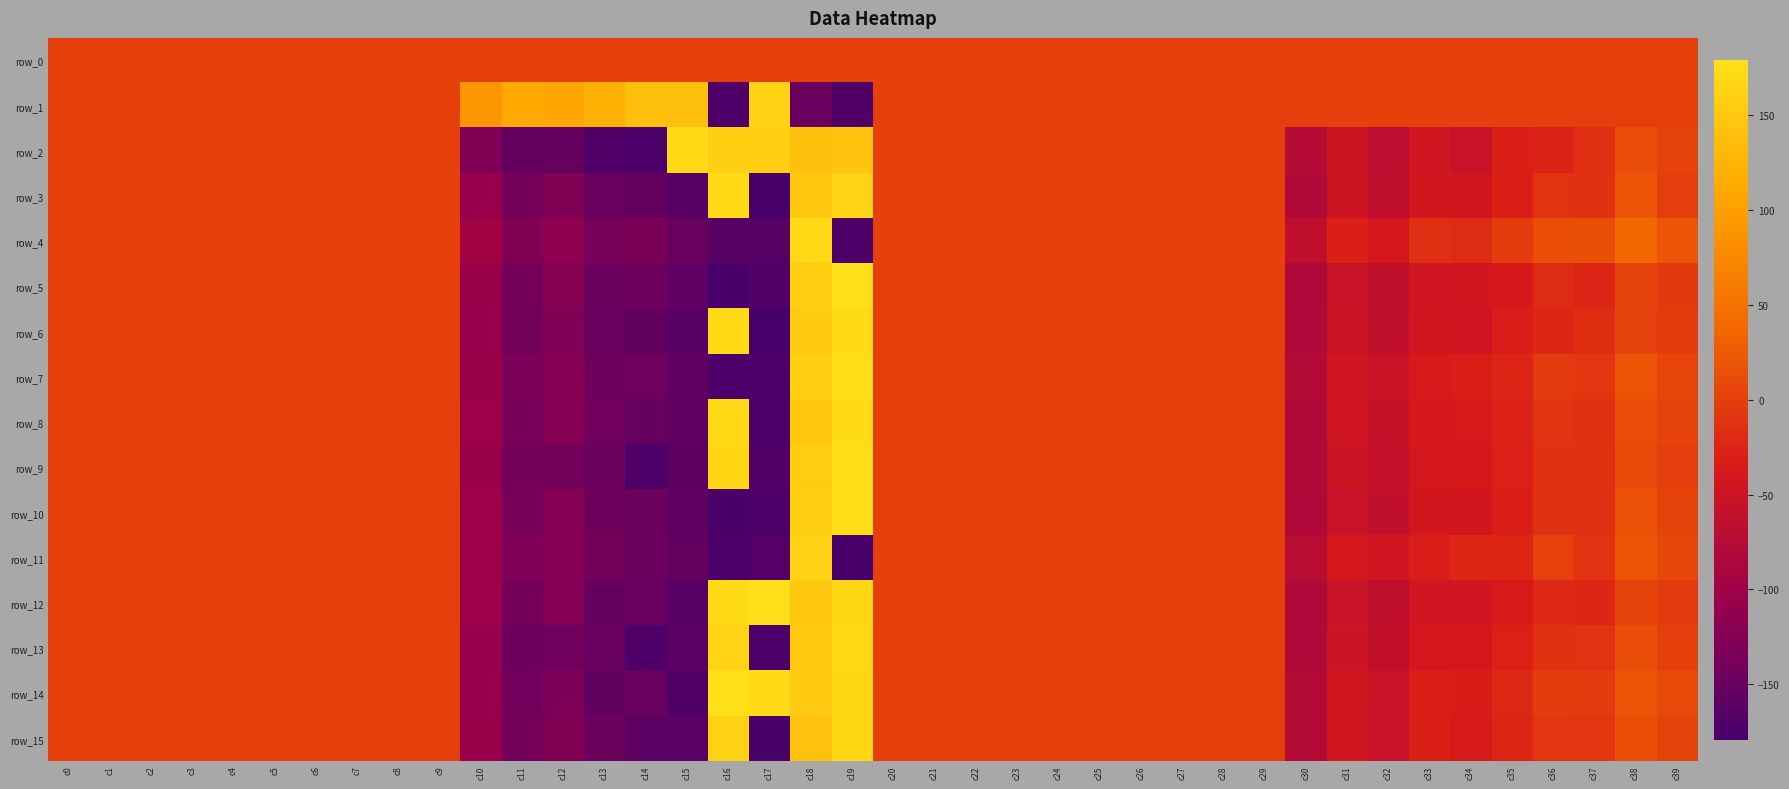

How many data points does each series have?

40